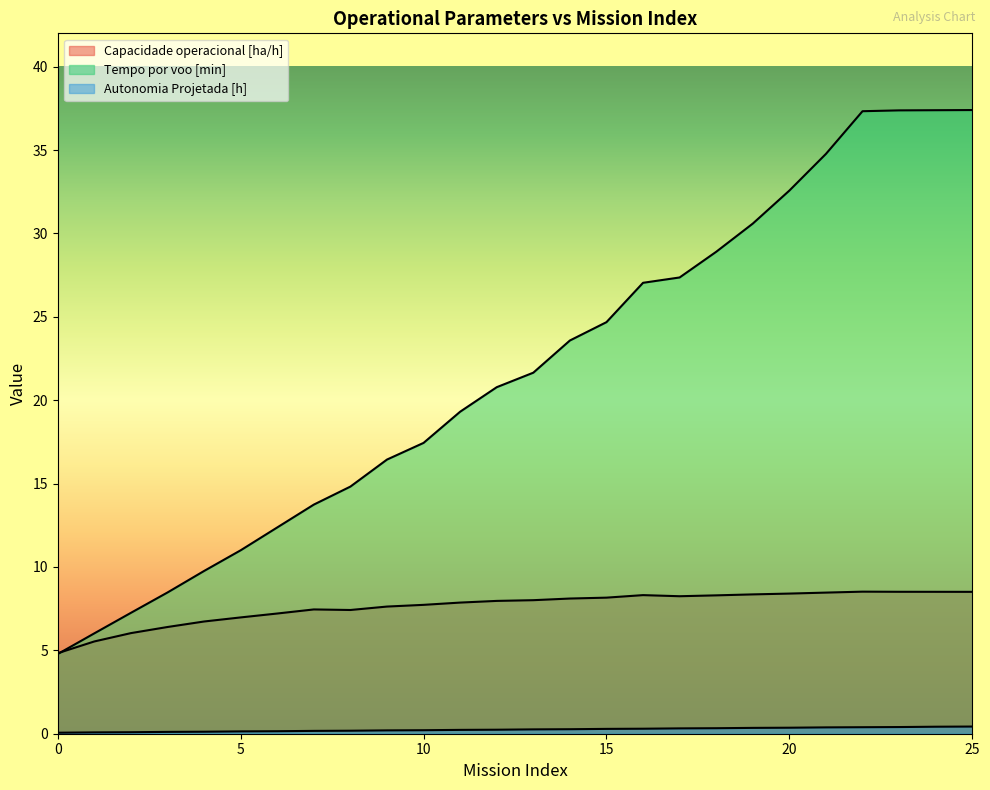

What is the sum of the Tempo por voo [min] values at 23 and 4?

47.1